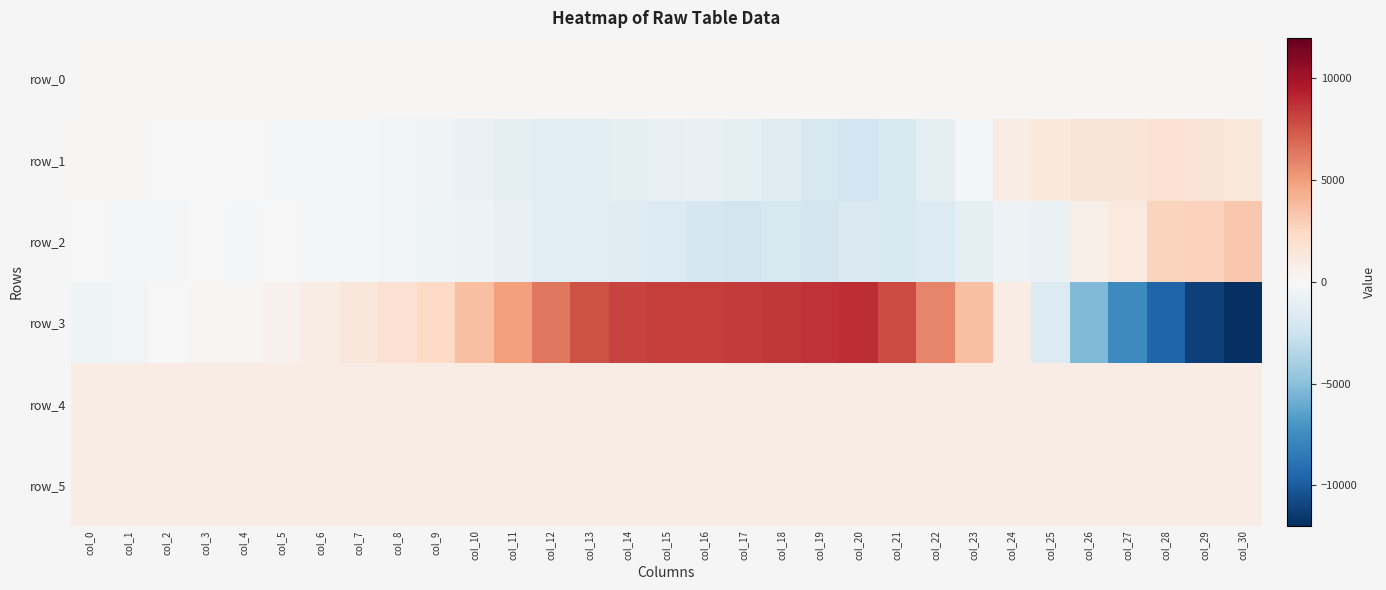

What is the difference between the highest and lowest values at col_28?

12260.0